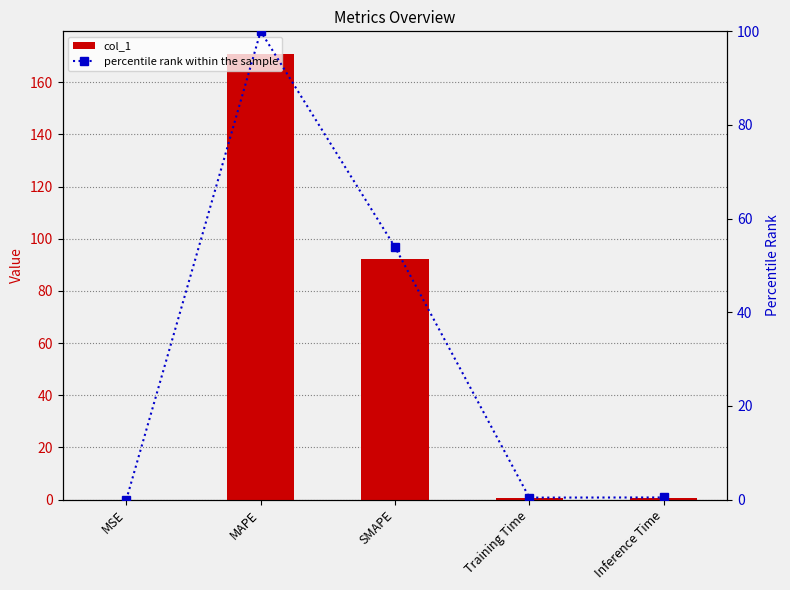

What are all the series names shown in the legend?

col_1, percentile rank within the sample